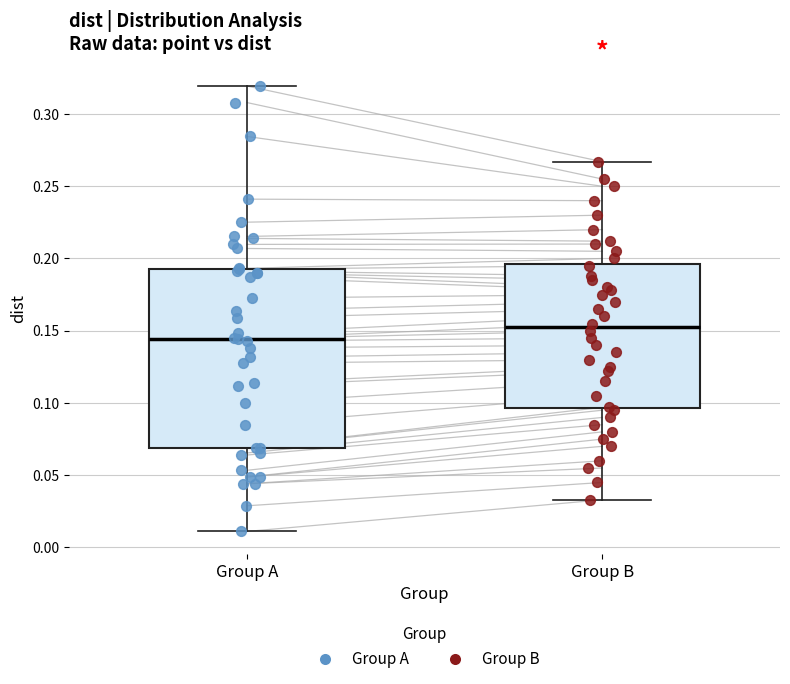

Reading left to right, read every box against the y-axis: the position of its median line, the range the box covers, and the ends of its whiskers. The values are not printed on the chart, so give them approximately, as read against the axis.

Group A: median 0.145, box 0.070 to 0.195, whiskers 0.010 to 0.320
Group B: median 0.155, box 0.095 to 0.195, whiskers 0.035 to 0.265